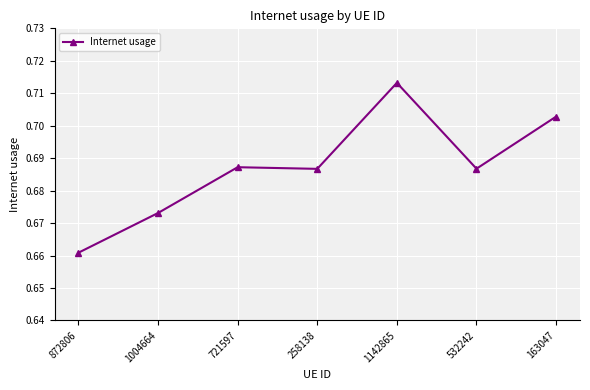

Does the chart display data point markers on the line(s)?

Yes